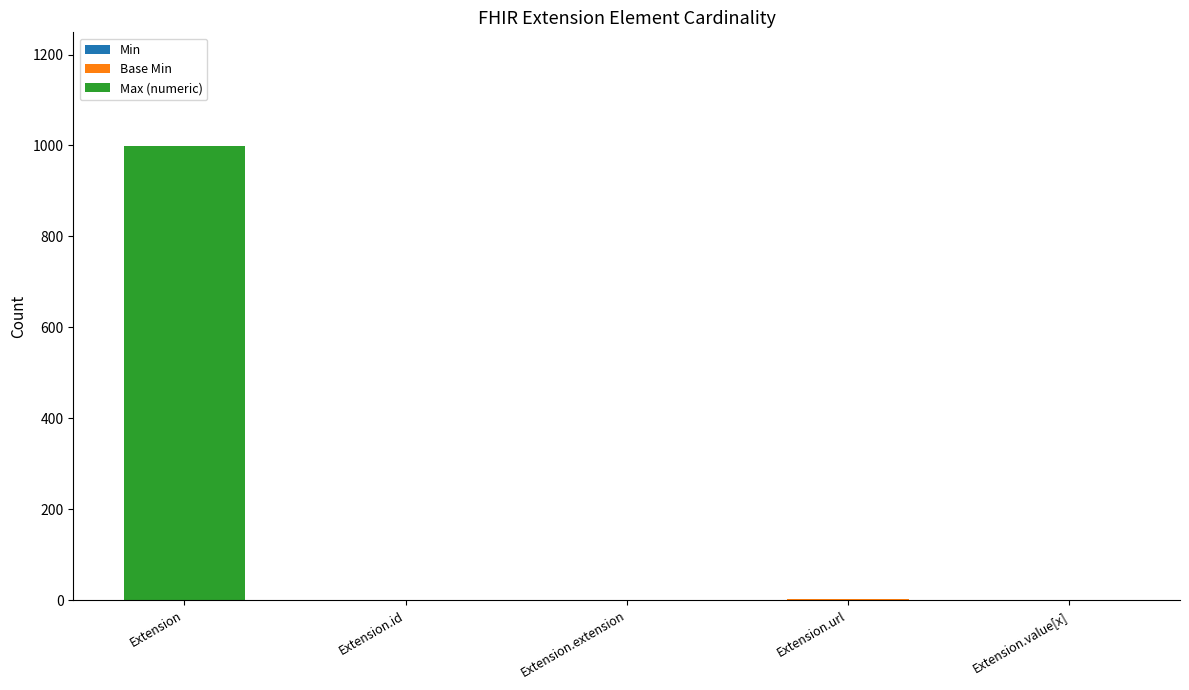

How many series are shown in this chart?

3